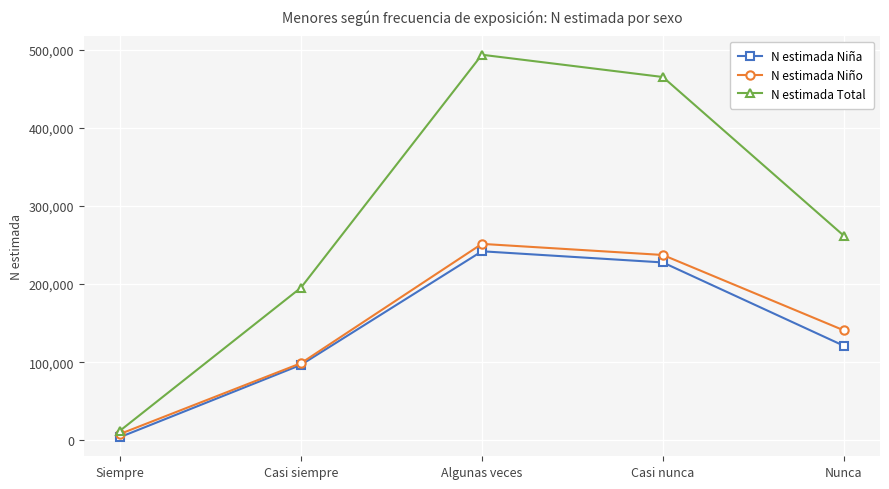

What are all the series names shown in the legend?

N estimada Niña, N estimada Niño, N estimada Total